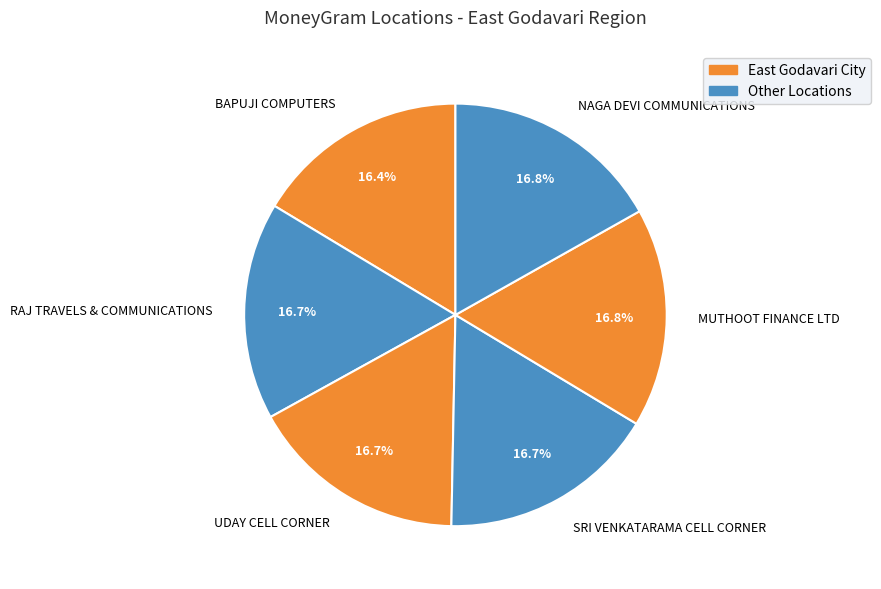

To the nearest percent, what percentage of the pie is RAJ TRAVELS & COMMUNICATIONS?

17%